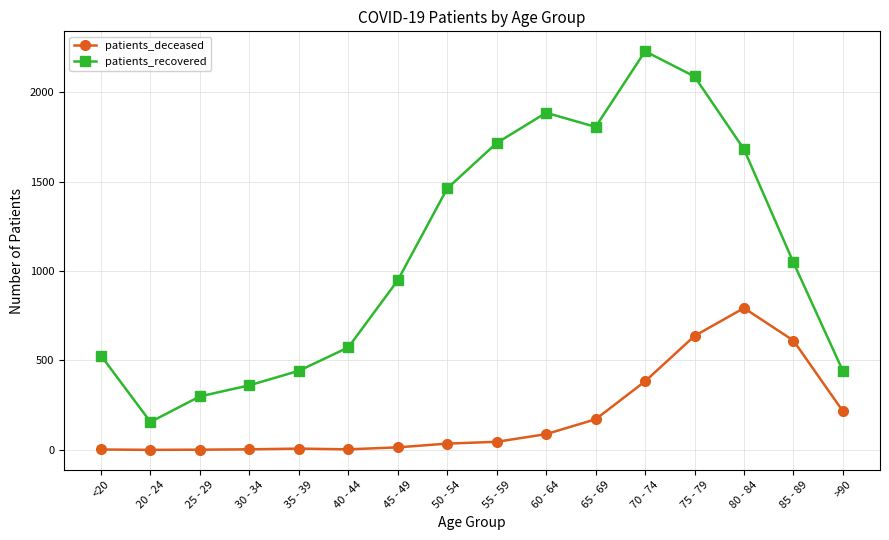

True or false: patients_deceased and patients_recovered cross at least once.

False